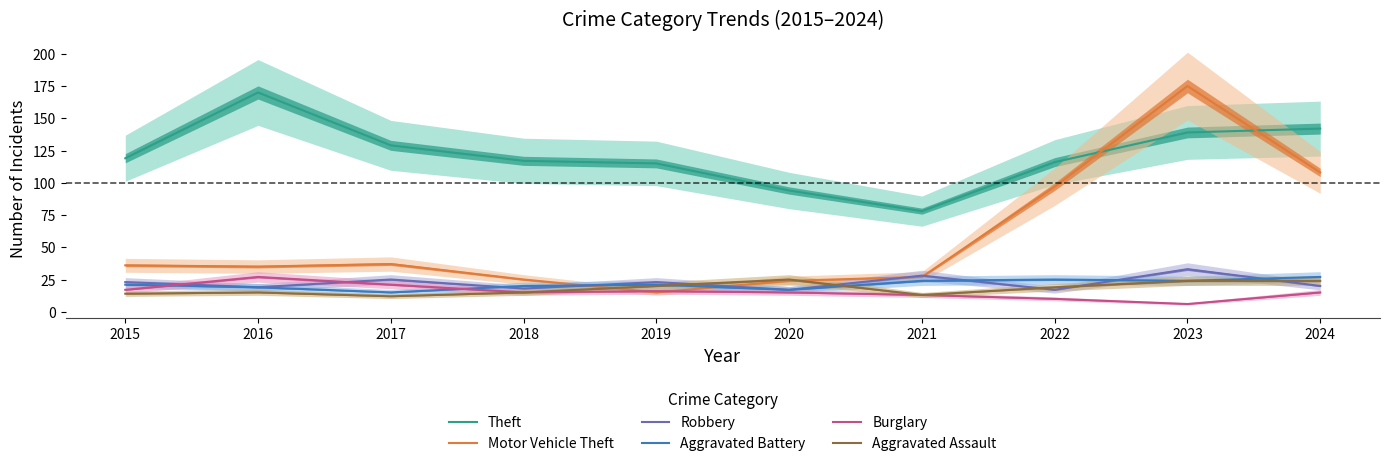

Is this an area chart (filled region under the line)?

No